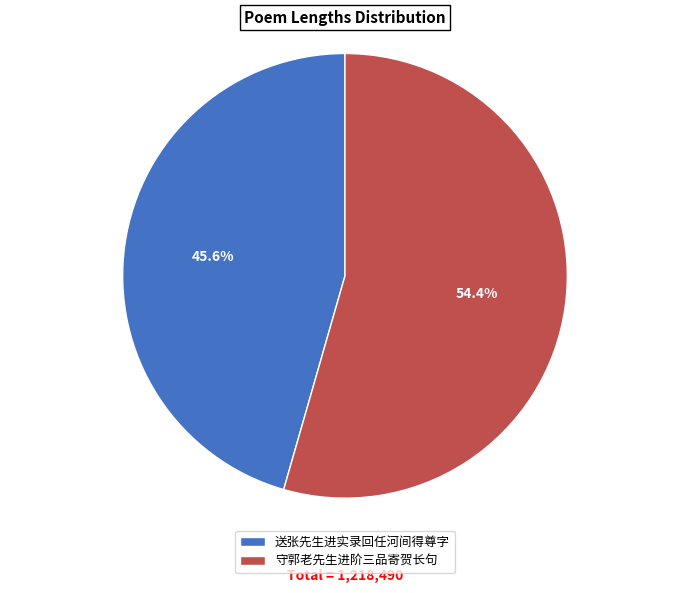

Approximately how many times larger is the value at 守郭老先生进阶三品寄贺长句 compared to 送张先生进实录回任河间得尊字?

1.2